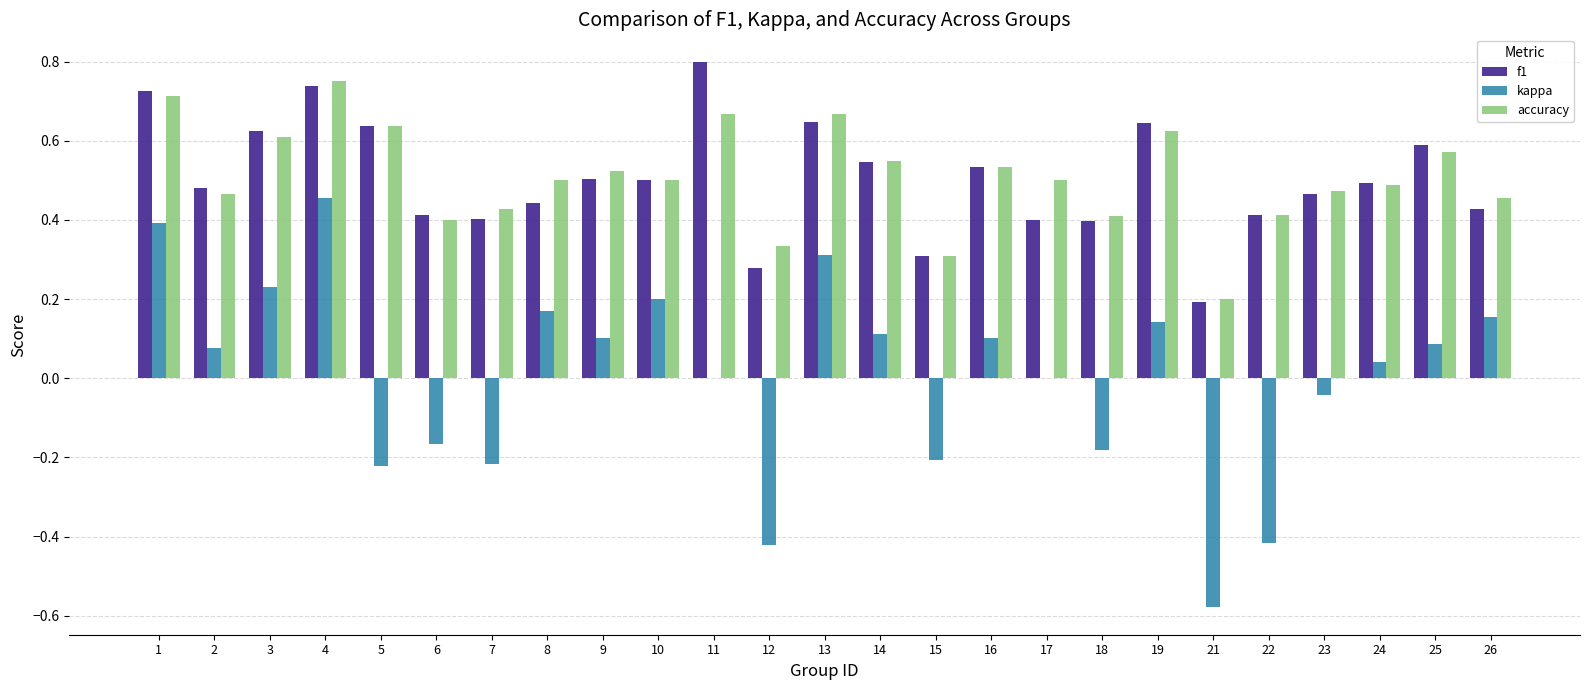

At which category does the chart reach its peak across all series?

11